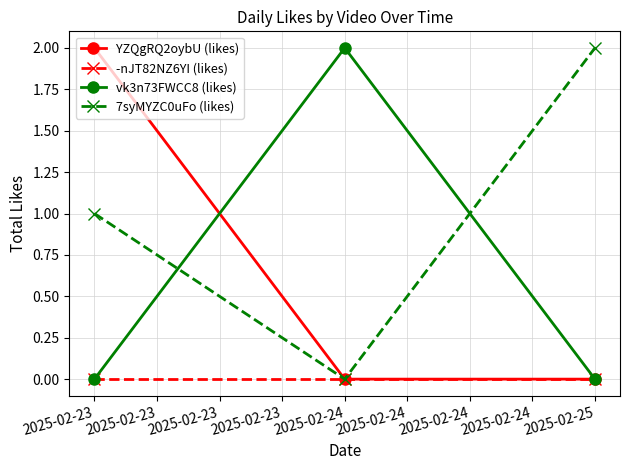

Rank the categories by 7syMYZC0uFo (likes) value from lowest to highest.

2025-02-24, 2025-02-23, 2025-02-25